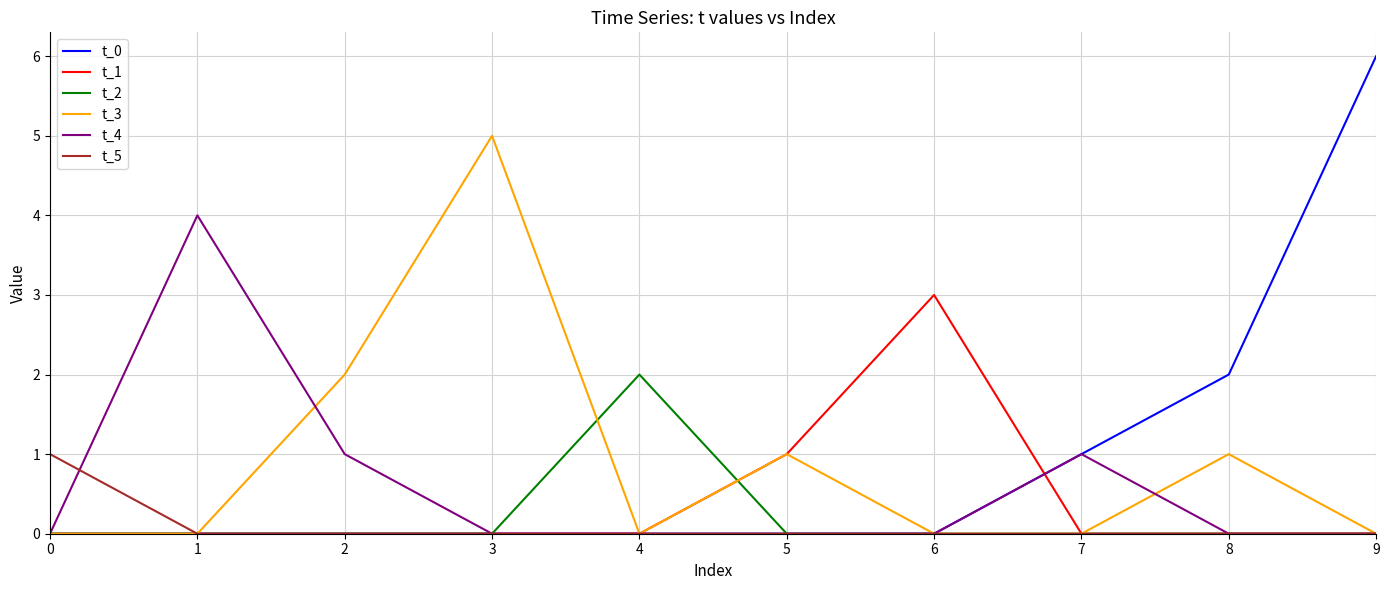

True or false: t_1 and t_2 intersect in this chart.

True